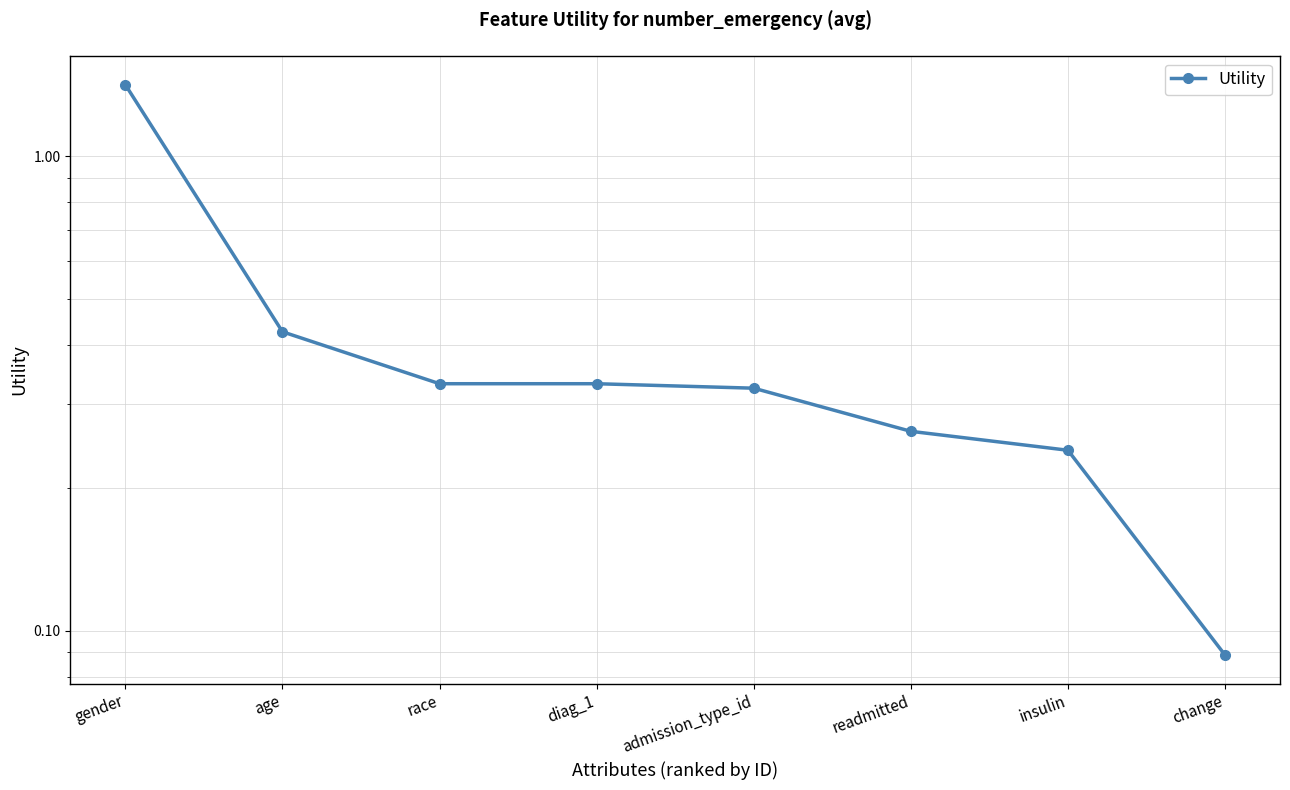

What is the change in value from age to diag_1?

-0.1